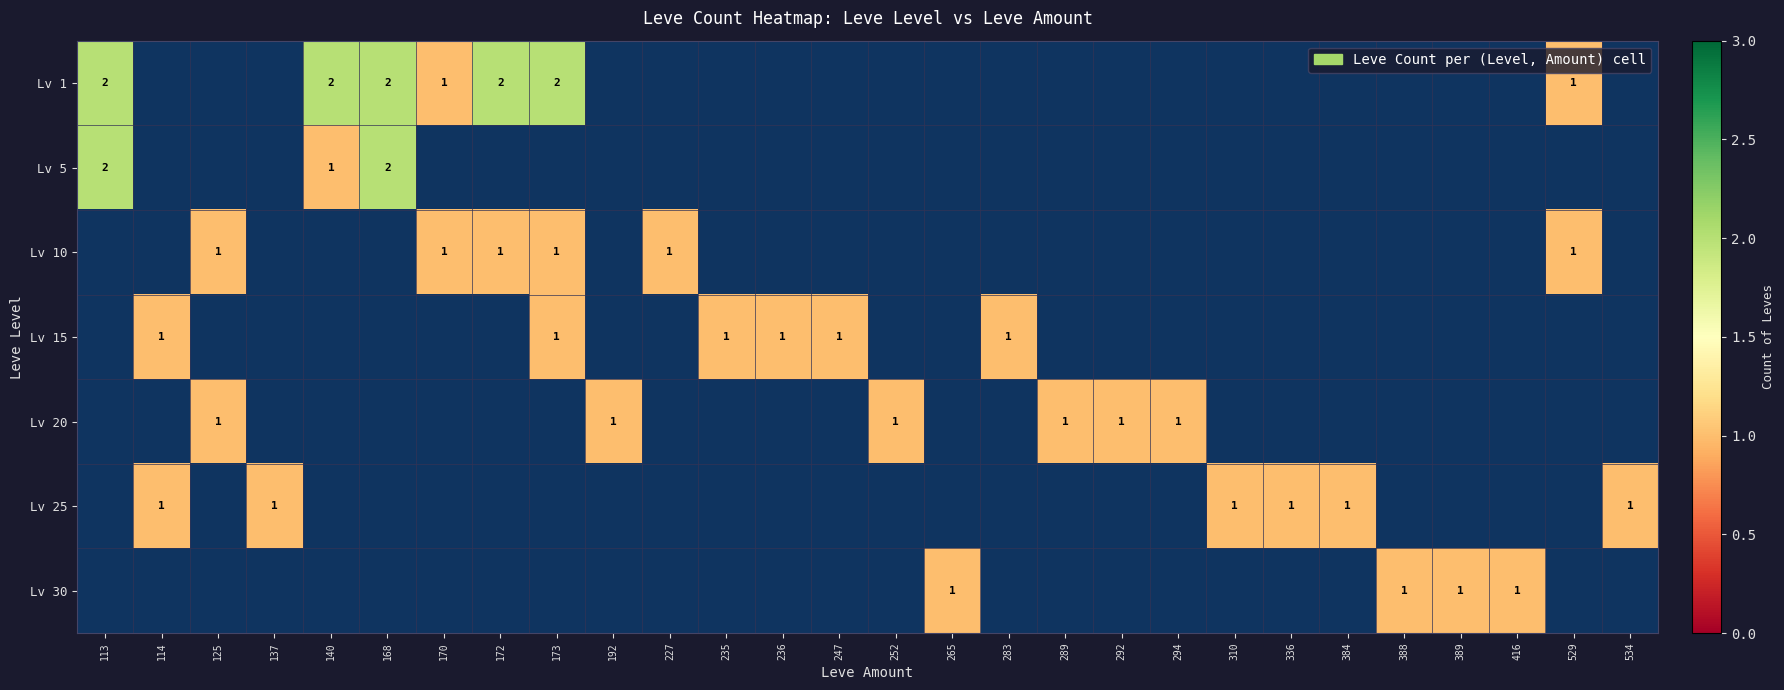

Rank the series by their average value, from highest to lowest.

Lv 1, Lv 5, Lv 10, Lv 15, Lv 20, Lv 25, Lv 30